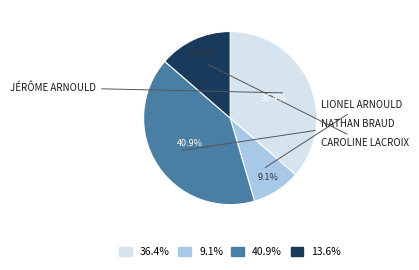

Is there a majority slice in this chart?

No